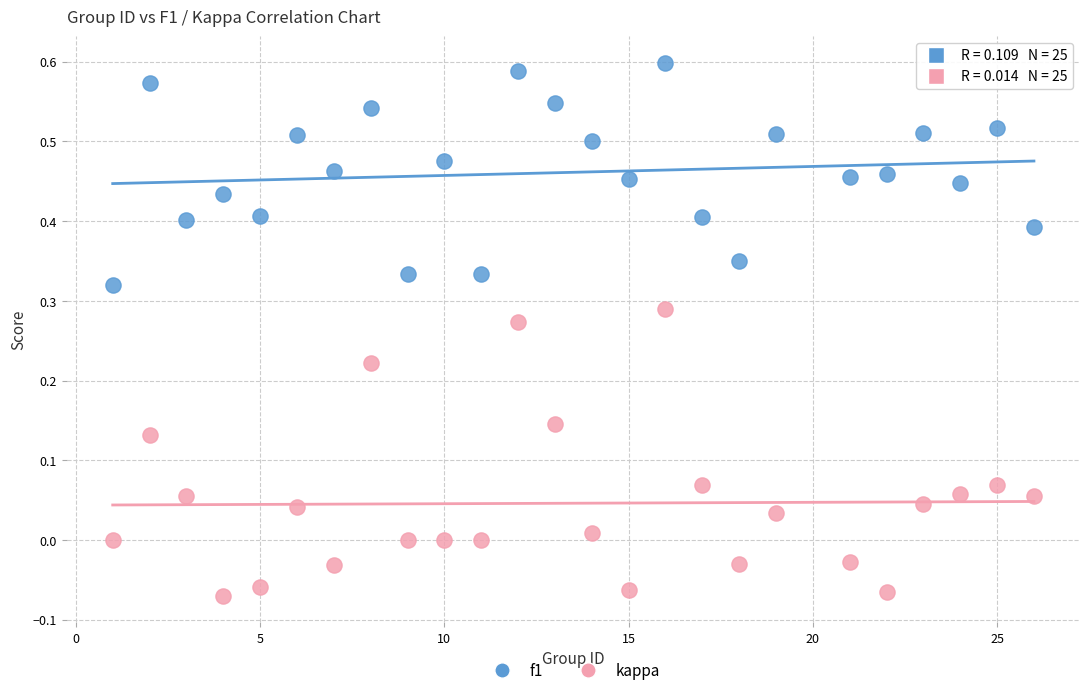

Across all data points, what is the range of Y values (max minus min)?

0.7